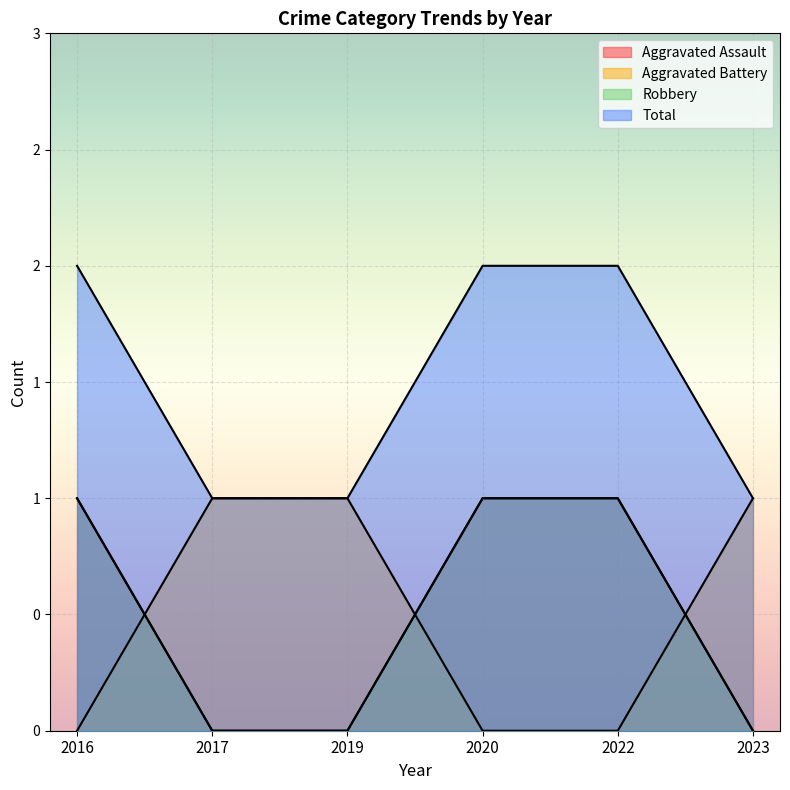

True or false: Aggravated Battery and Total cross at least once.

False